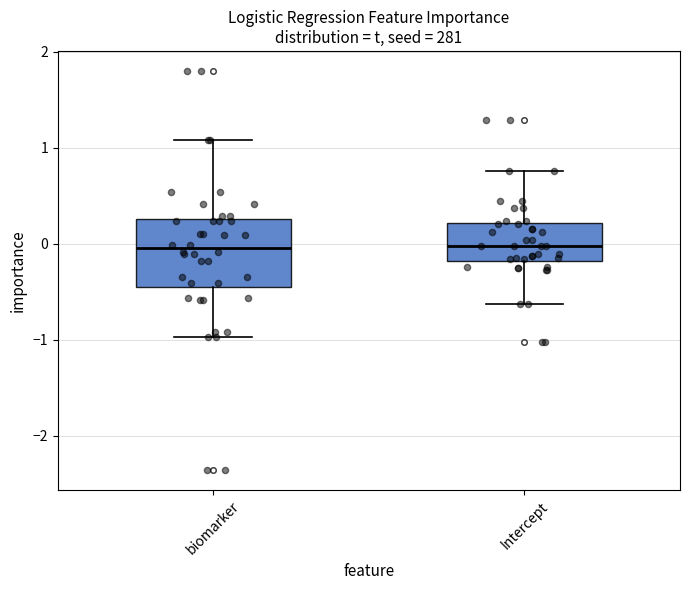

Where does the lower whisker of the box for biomarker end on the y-axis? The values are not printed on the chart, so give them approximately, as read against the axis.

-1.0